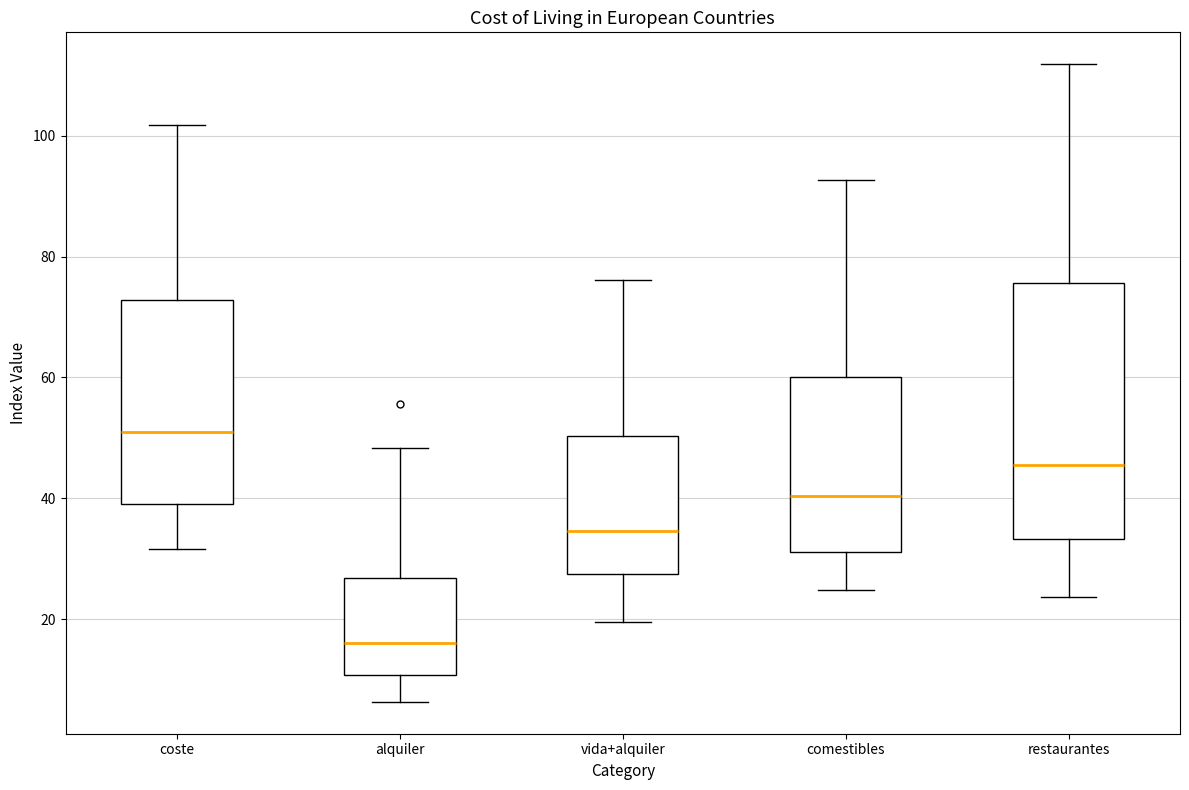

Where is the lower edge of the box for vida+alquiler on the y-axis? The values are not printed on the chart, so give them approximately, as read against the axis.

28